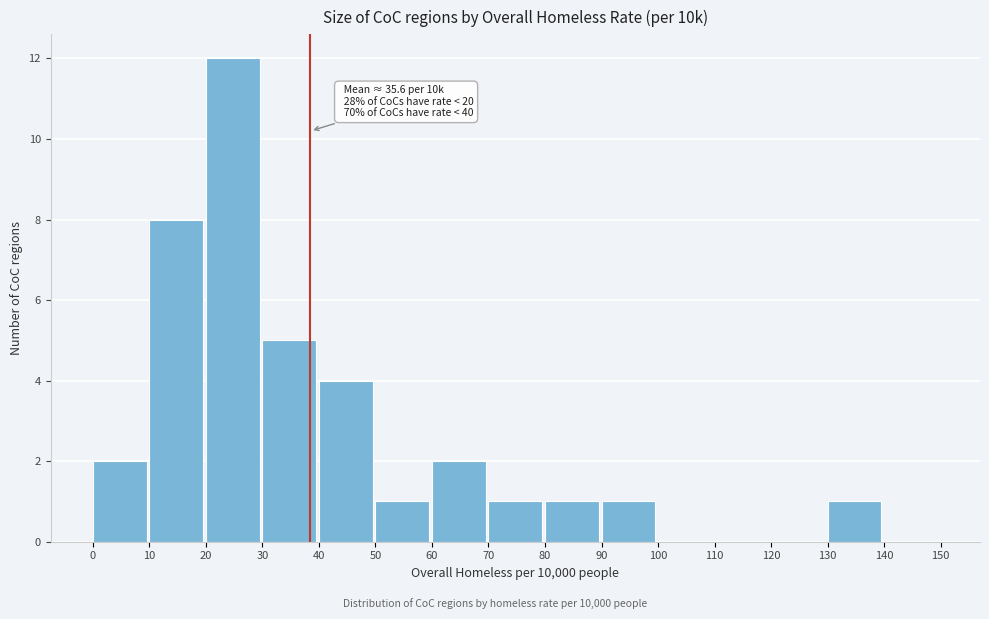

Over which range of the x-axis is the bar tallest?

20 to 30